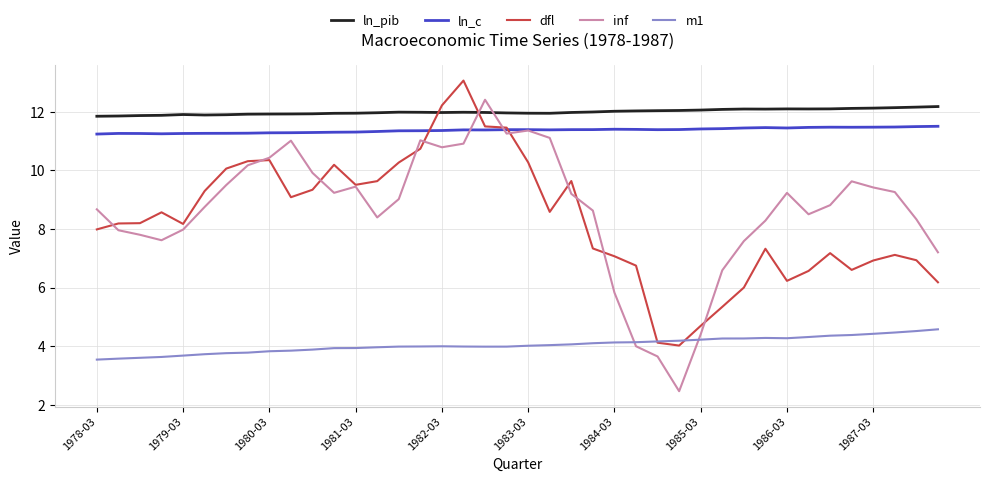

True or false: ln_pib and inf intersect in this chart.

True